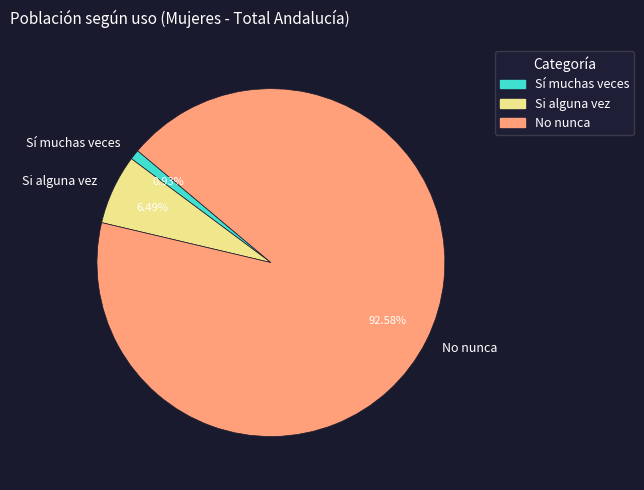

What is the ratio of the value at Sí muchas veces to the value at Si alguna vez?

0.1